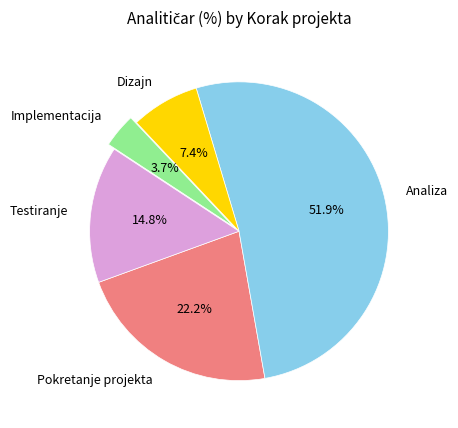

To the nearest percent, what is the average slice percentage?

20%